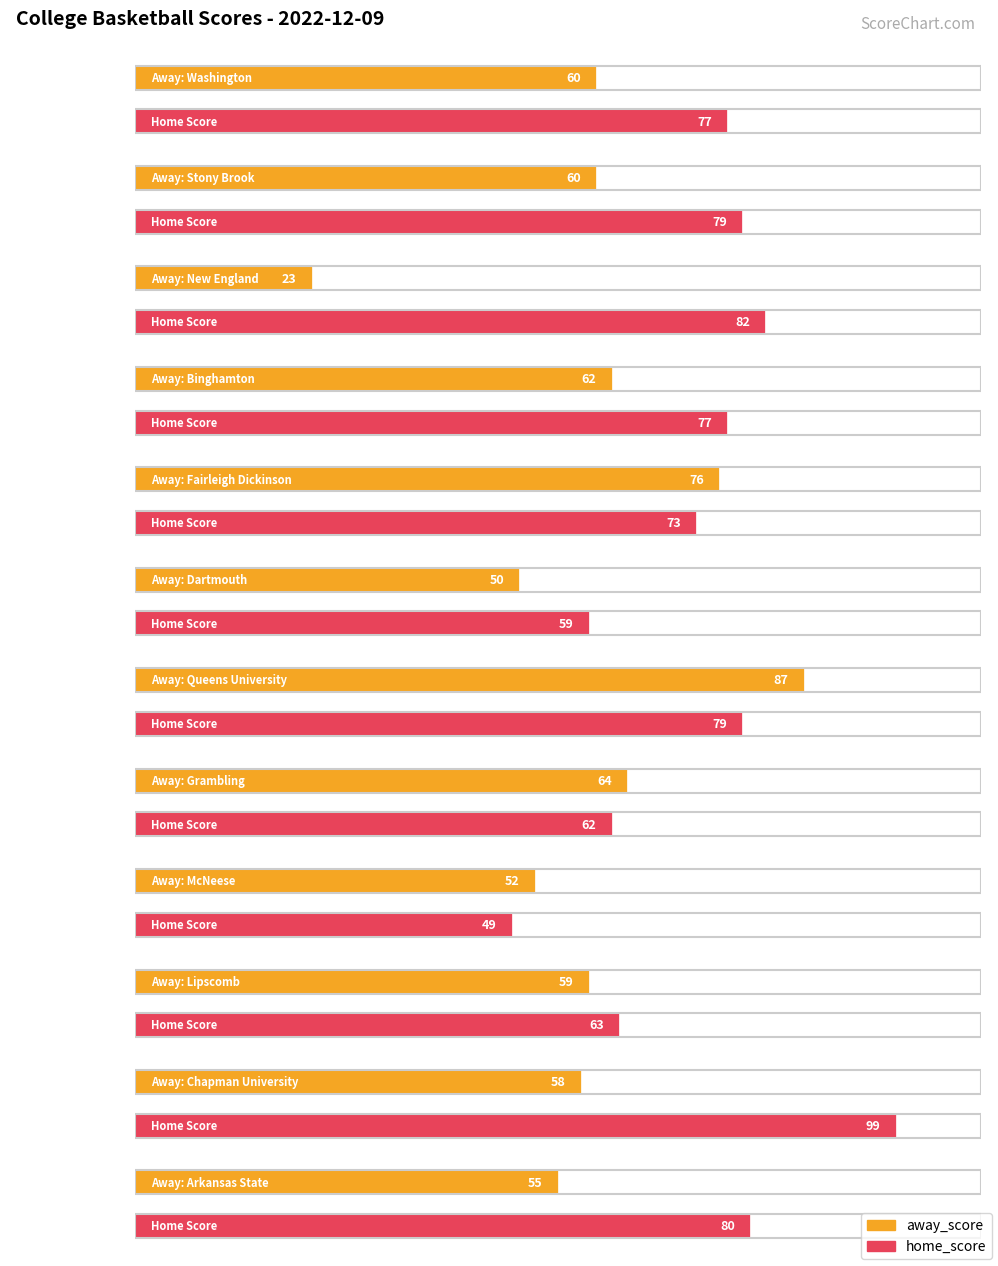

Where does the away_score series first go above 60?

Binghamton